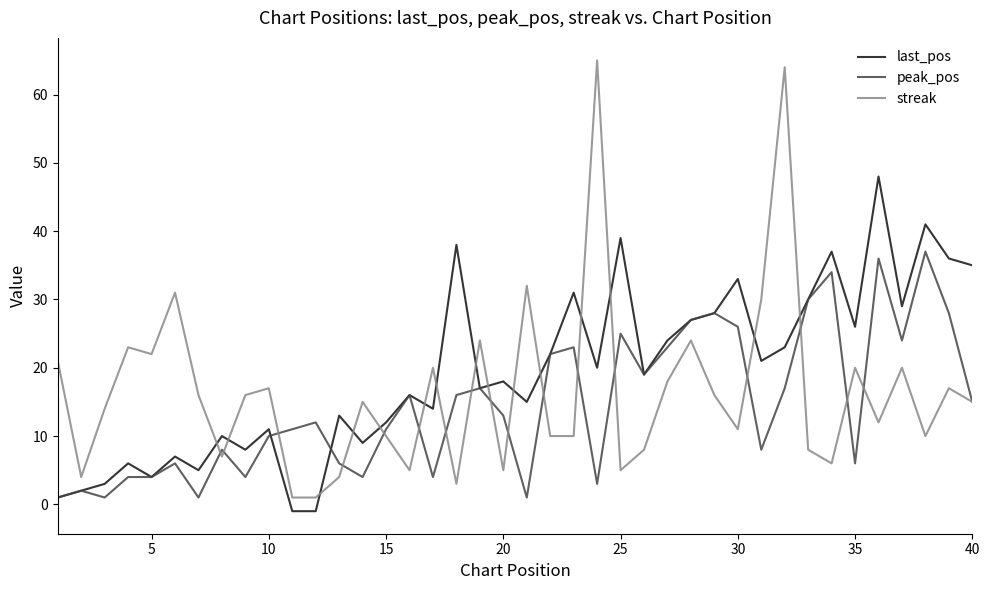

What is the highest value of the last_pos series?

48